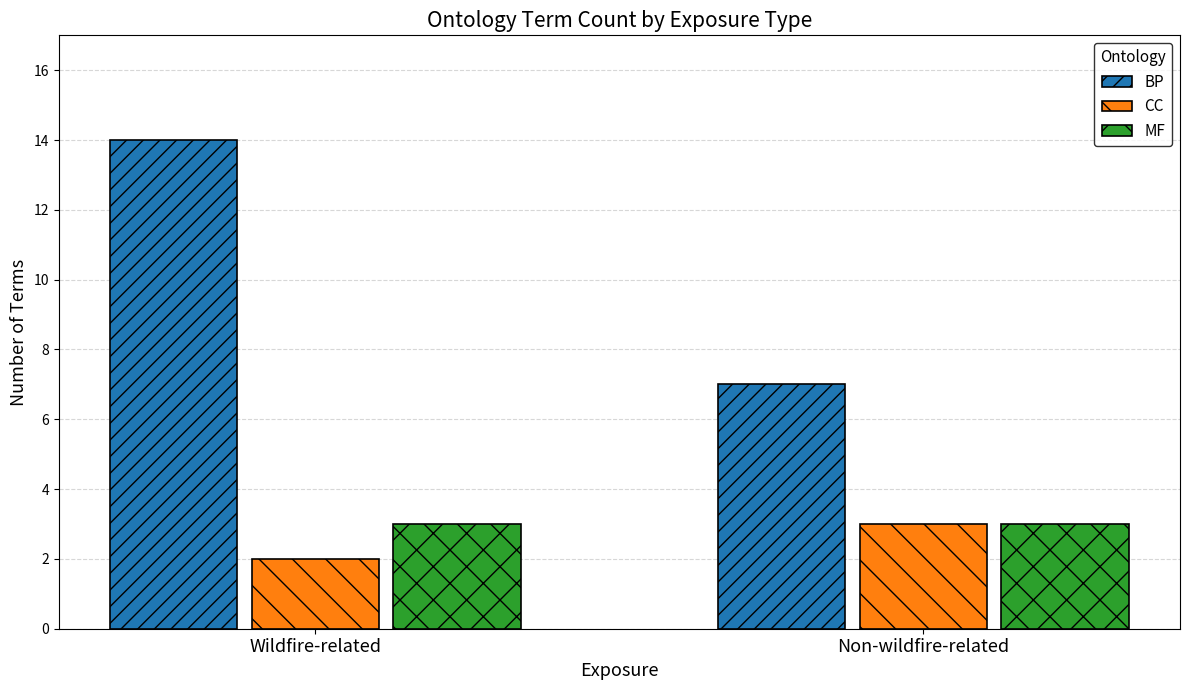

At how many categories does at least one series exceed 5?

2